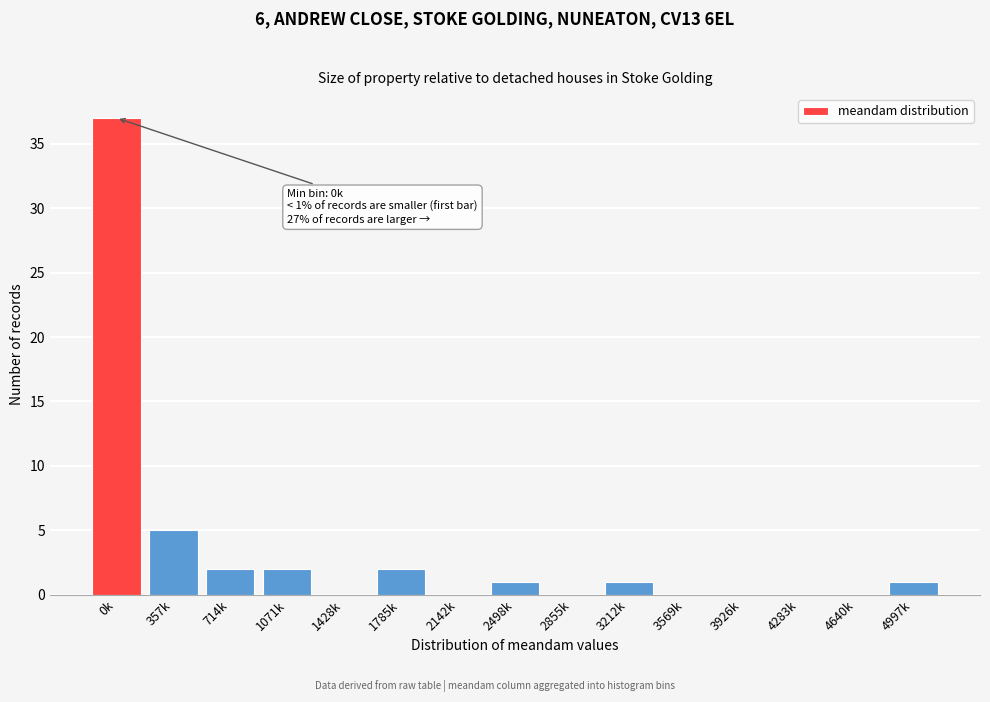

Reading left to right, what are all the values shown in this chart?

0k=37	357k=5	714k=2	1071k=2	1428k=0	1785k=2	2142k=0	2498k=1	2855k=0	3212k=1	3569k=0	3926k=0	4283k=0	4640k=0	4997k=1